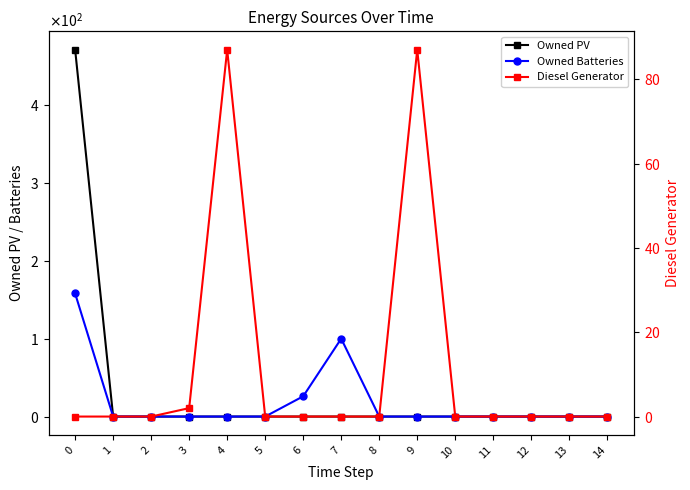

Is the value of Owned PV at 10 greater than the value of Diesel Generator at 0?

No